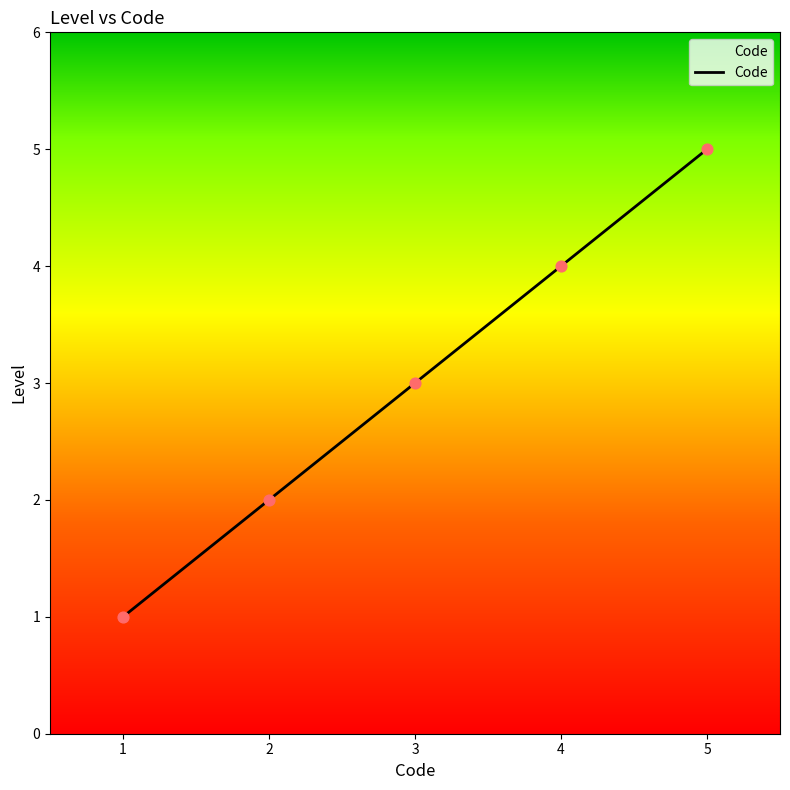

Approximately how many times larger is the value at 1 compared to 3?

0.3